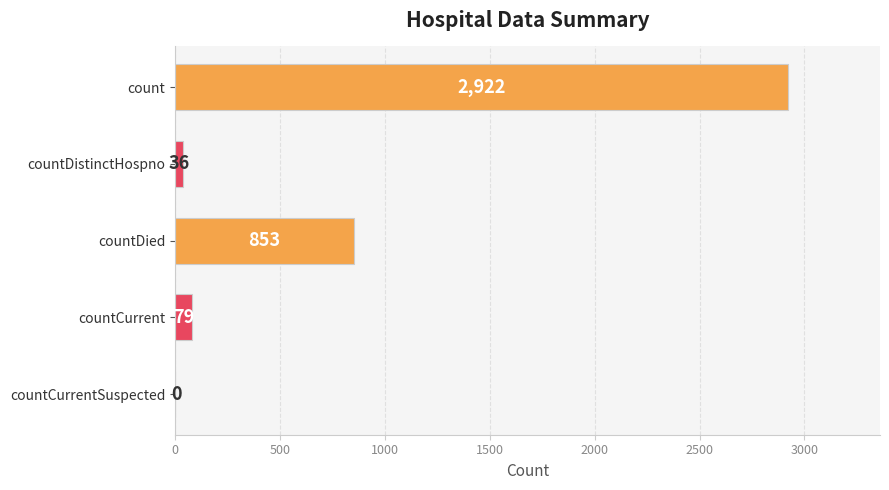

Reading bottom to top, what are all the values shown in this chart?

countCurrentSuspected=0	countCurrent=79	countDied=853	countDistinctHospno=36	count=2922